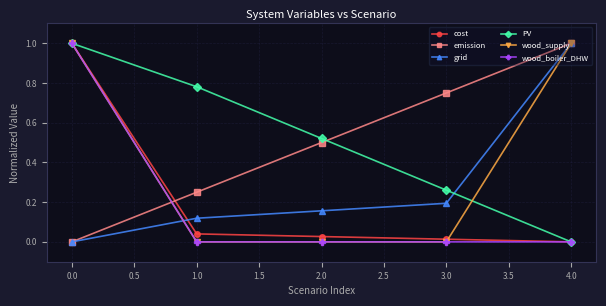

How many wood_supply values are between 0 and 1?

5